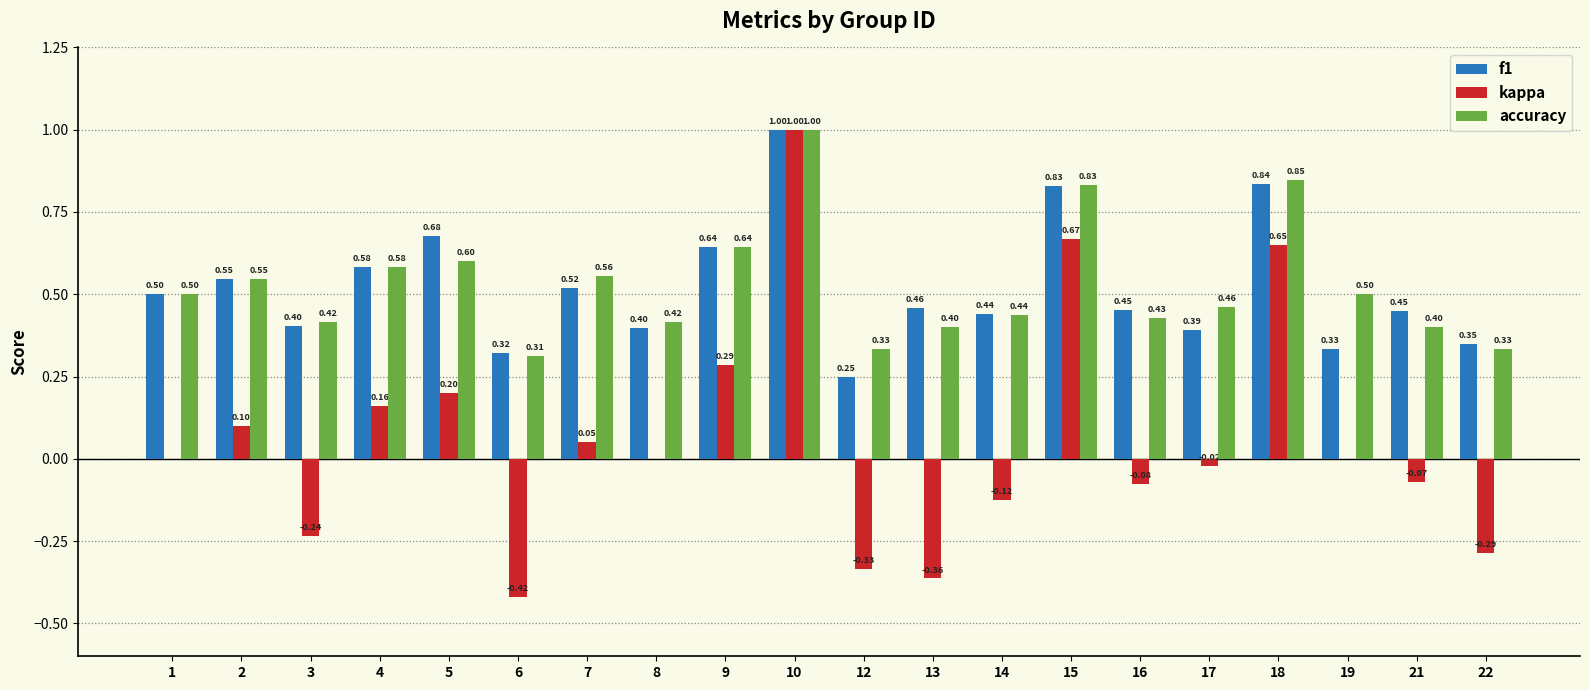

What is the sum of all f1 values?

10.4